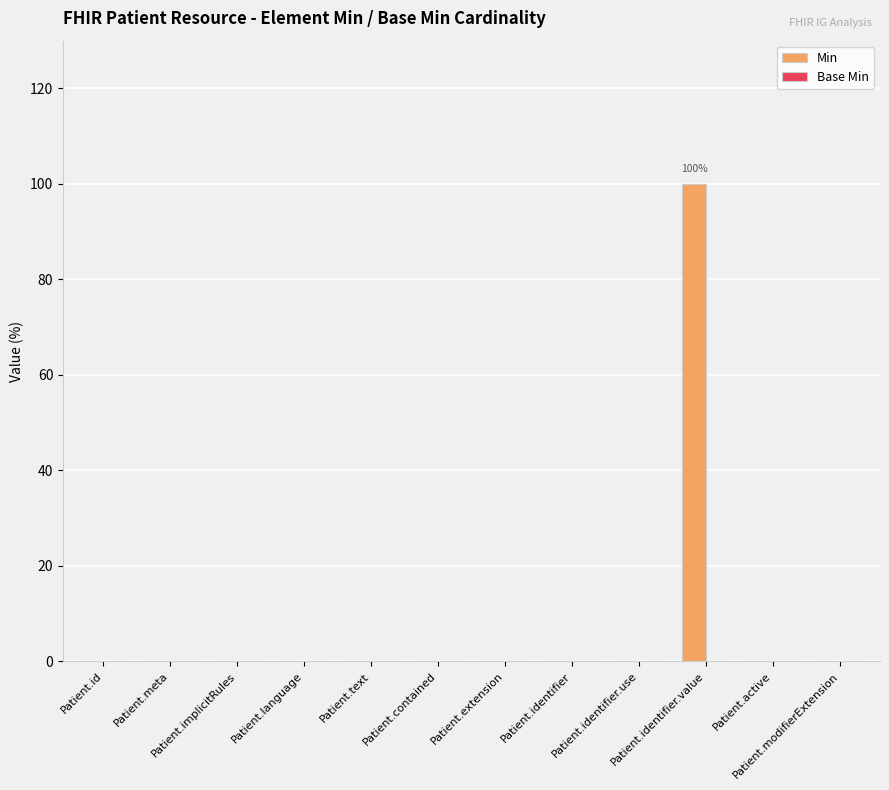

What is the sum of all values?

100